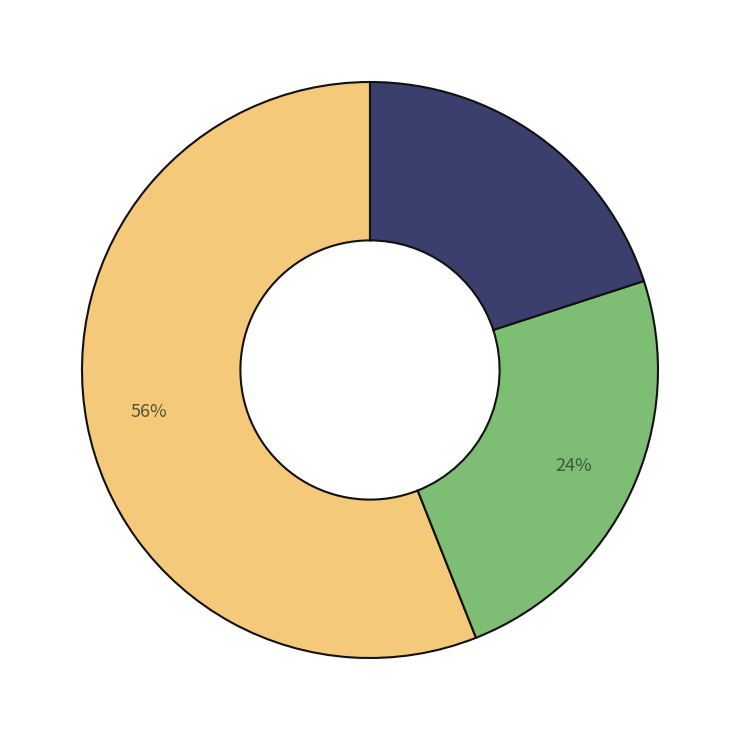

Does any single category account for the majority?

Yes